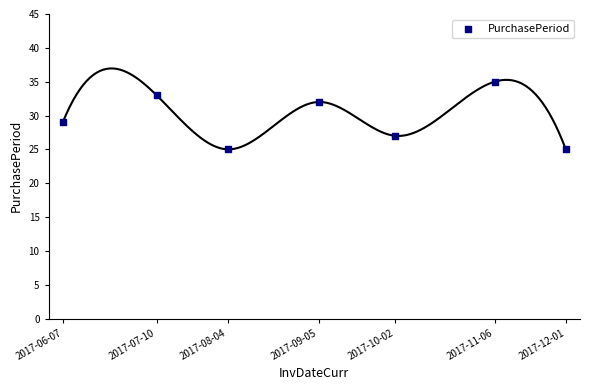

What is the average X value?

90